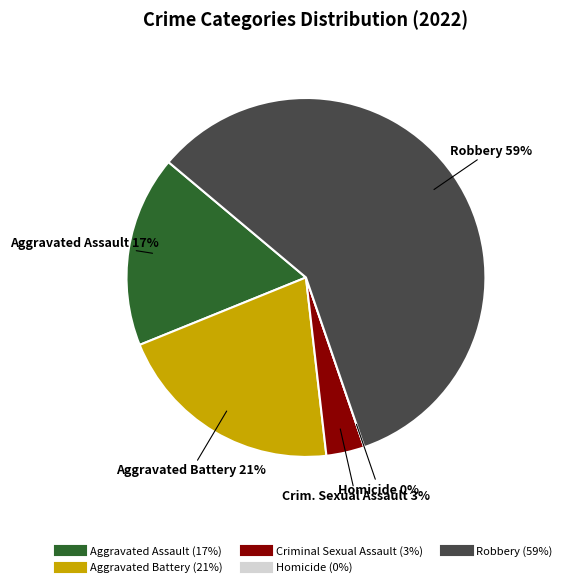

Count the number of slices in the pie.

5